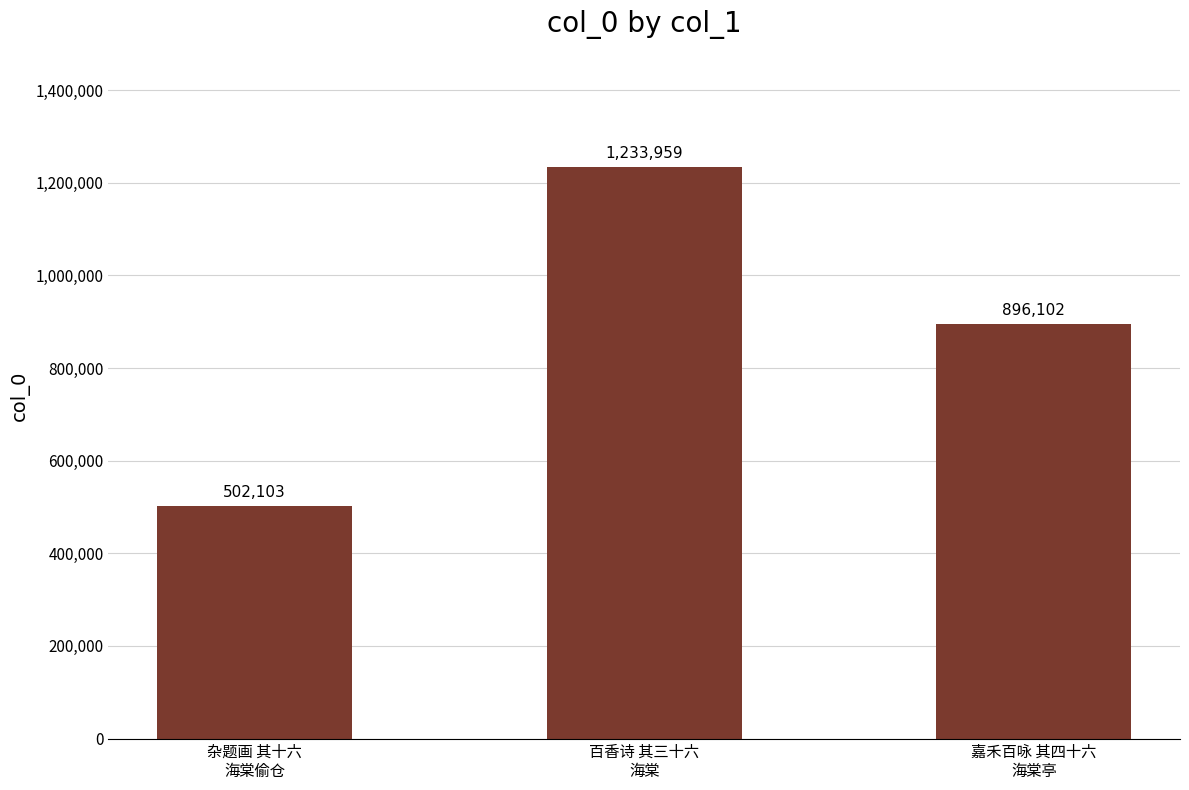

What is the approximate value at 嘉禾百咏 其四十六
海棠亭?

896102